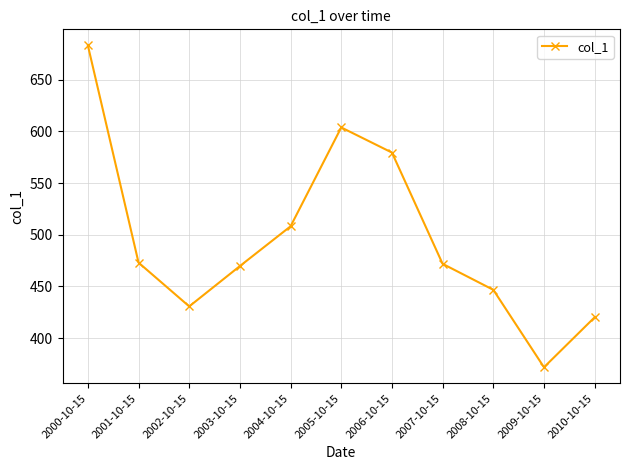

What is the change in value from 2000-10-15 to 2004-10-15?

-175.1